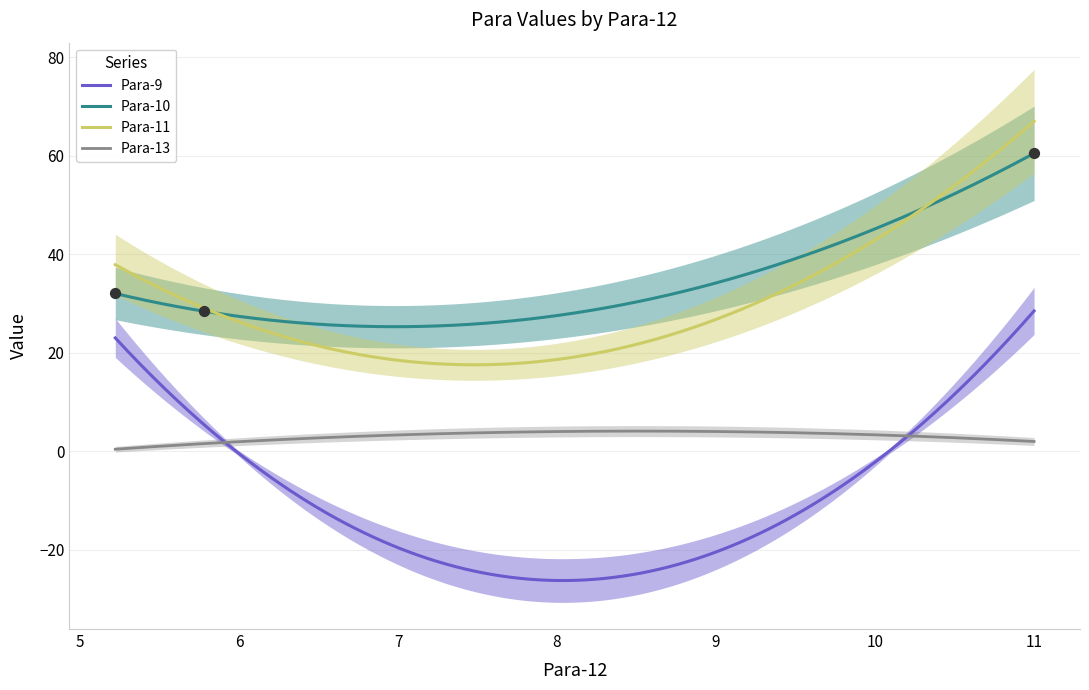

Is the value of Para-9 at 5.778 greater than the value of Para-13 at 5.778?

Yes